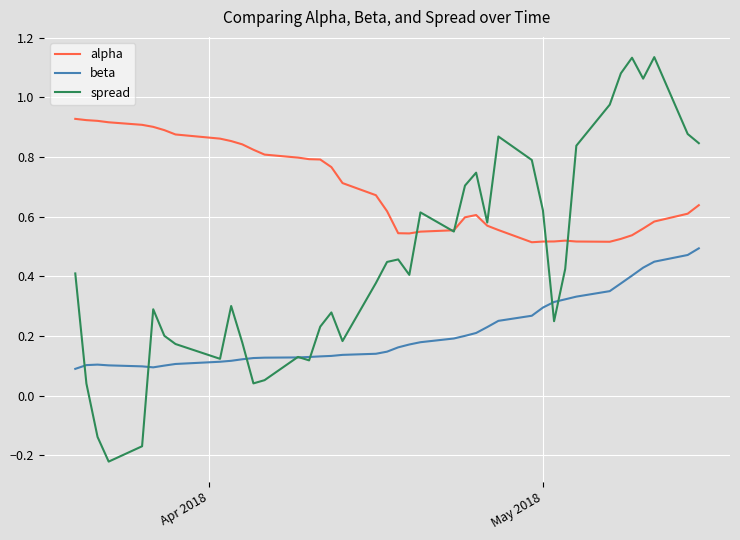

True or false: alpha and beta cross at least once.

False